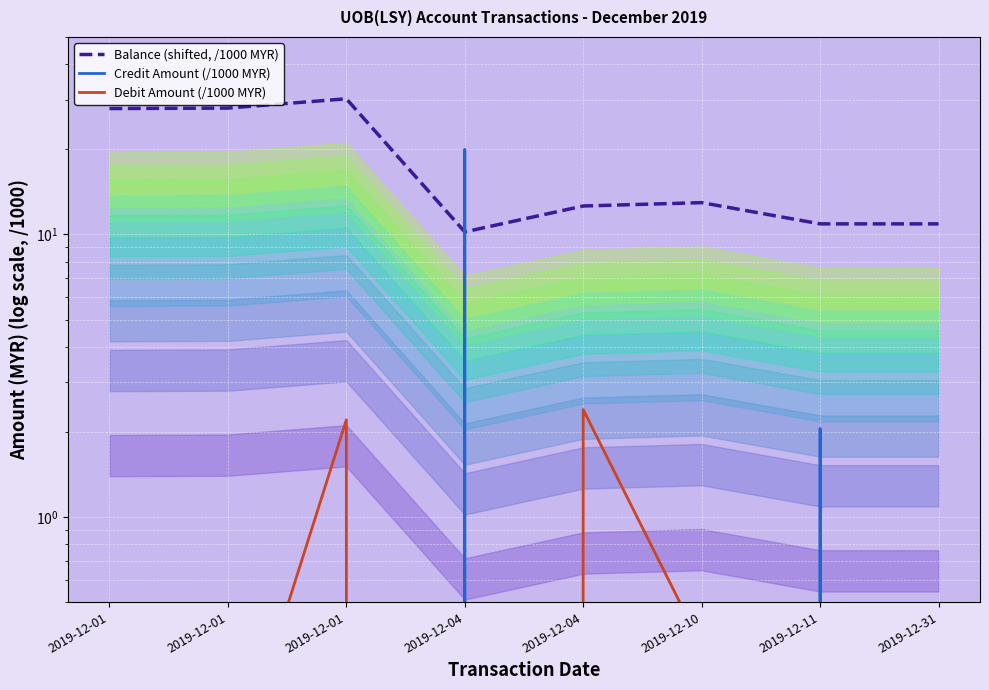

The Credit Amount (/1000 MYR) series shows 0.0 at 2019-12-10. True or false?

True